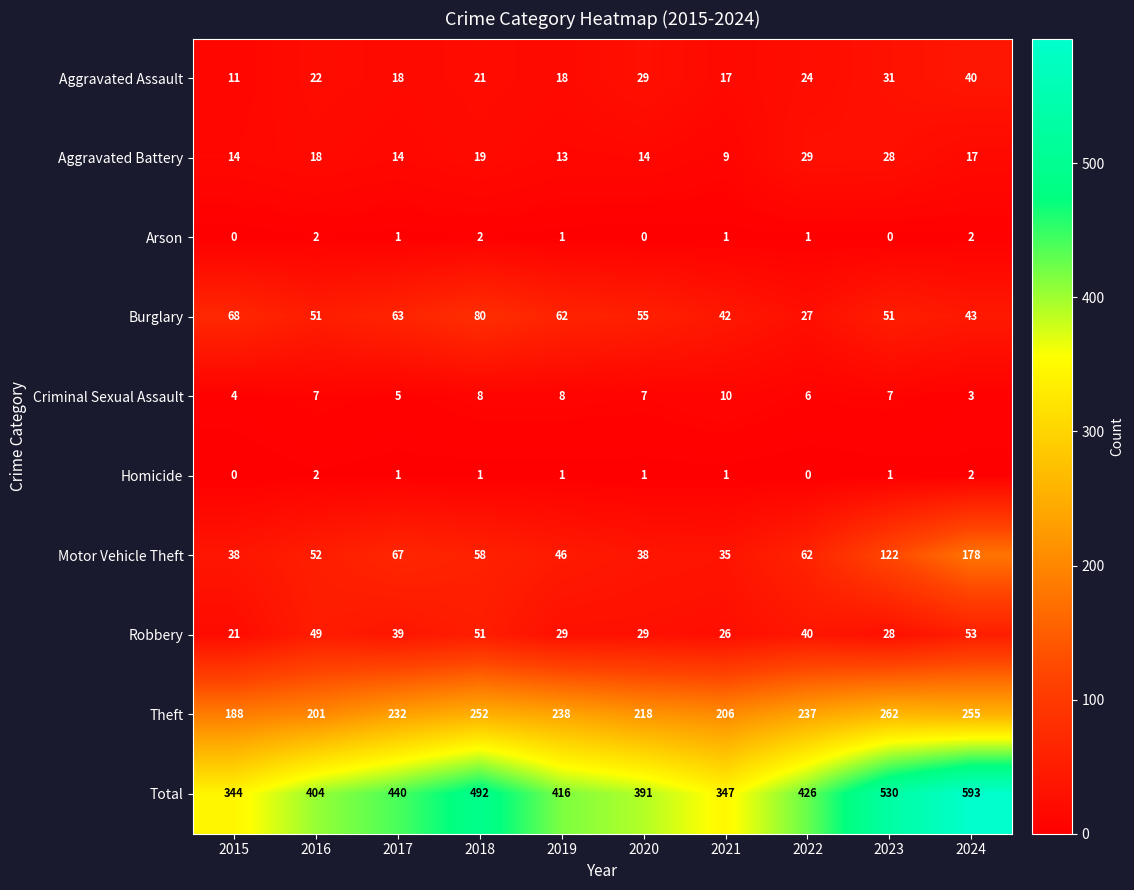

The Homicide series shows 1 at 2018. True or false?

True